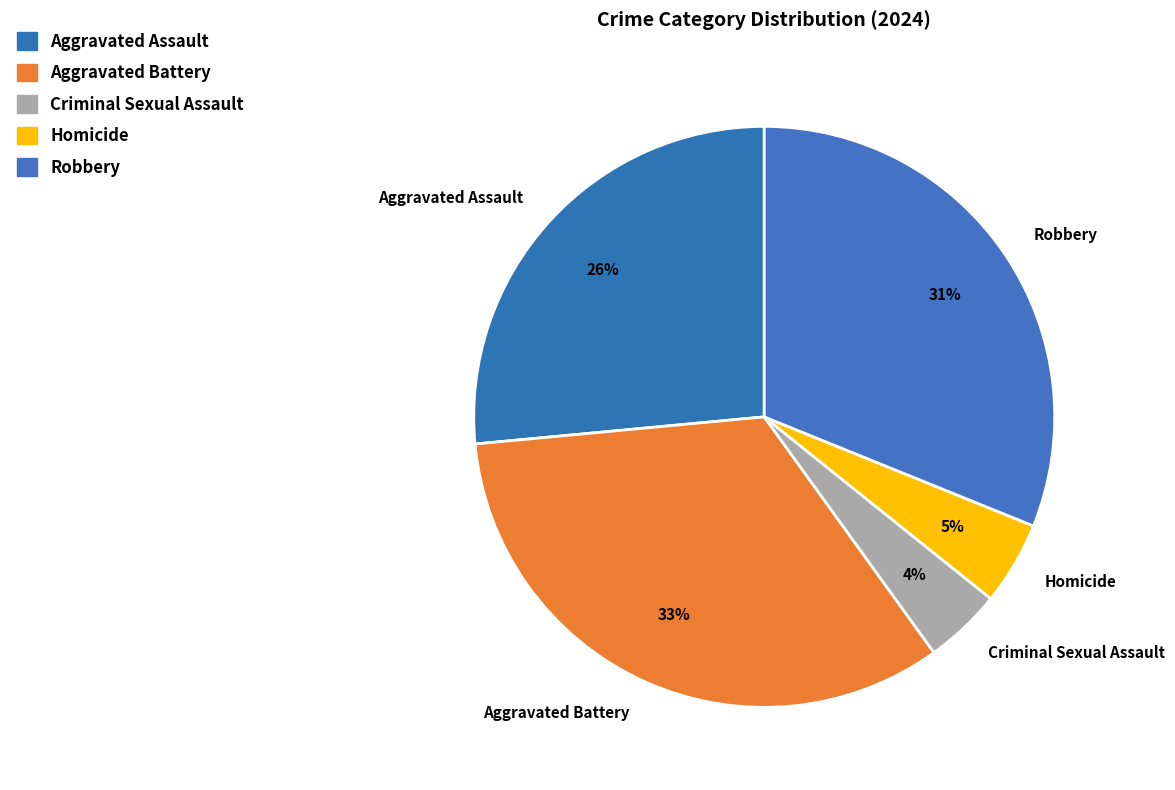

Combined, do Robbery and Aggravated Assault account for over 50%?

Yes